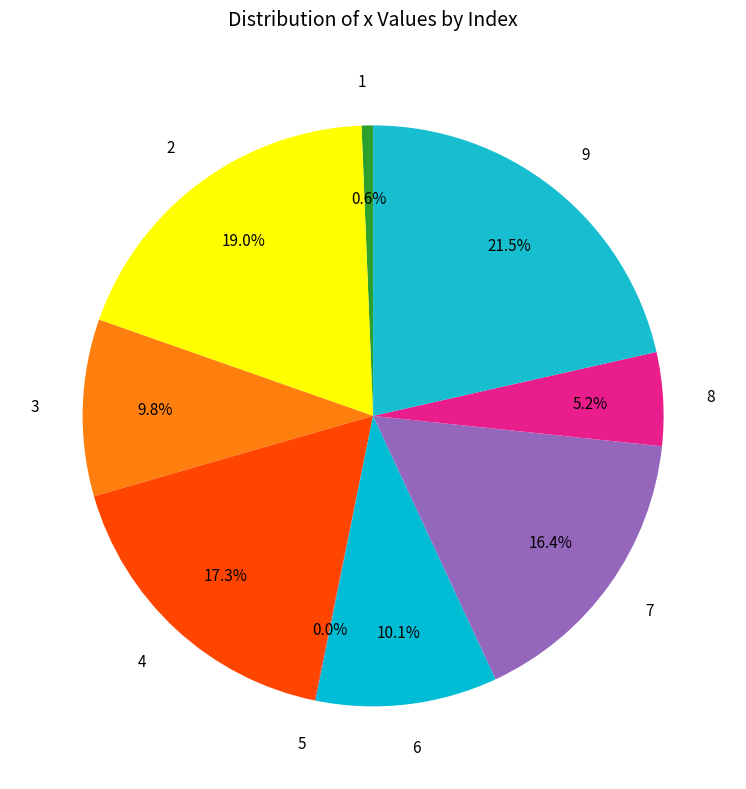

Is there a majority slice in this chart?

No